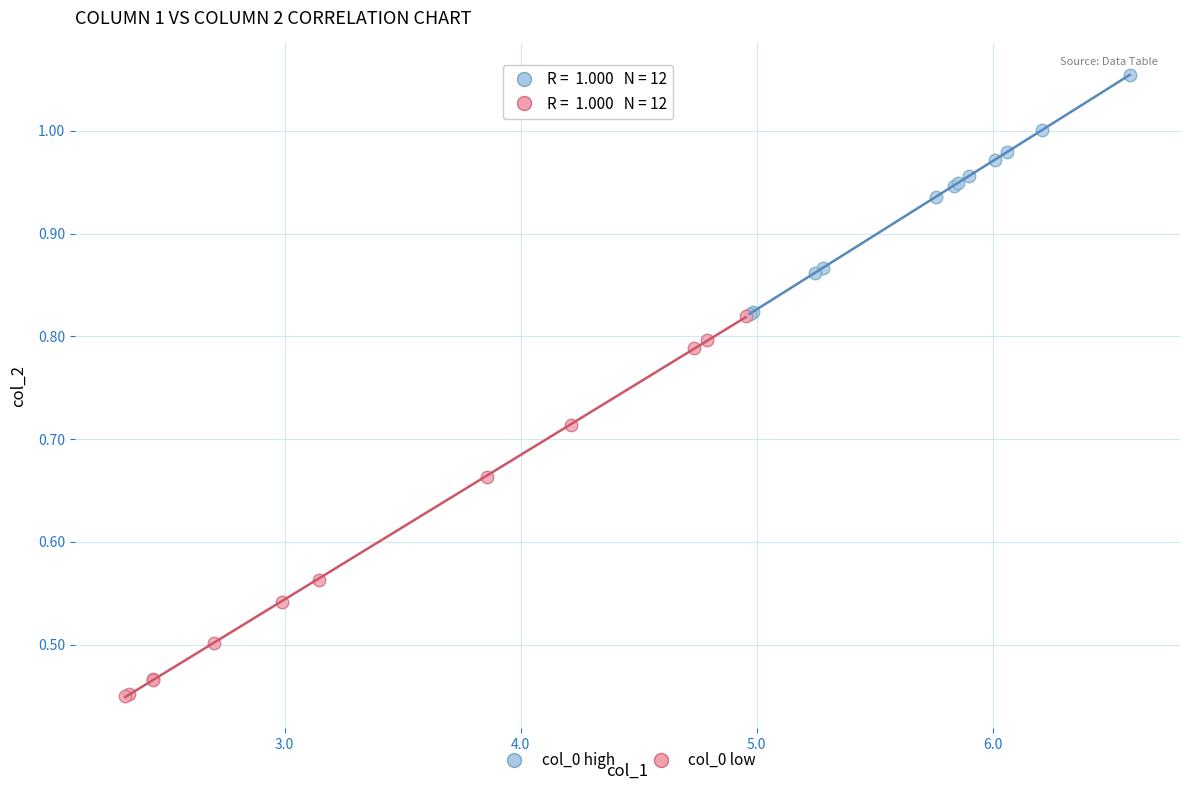

Which series has the widest spread of Y values?

col_0 low